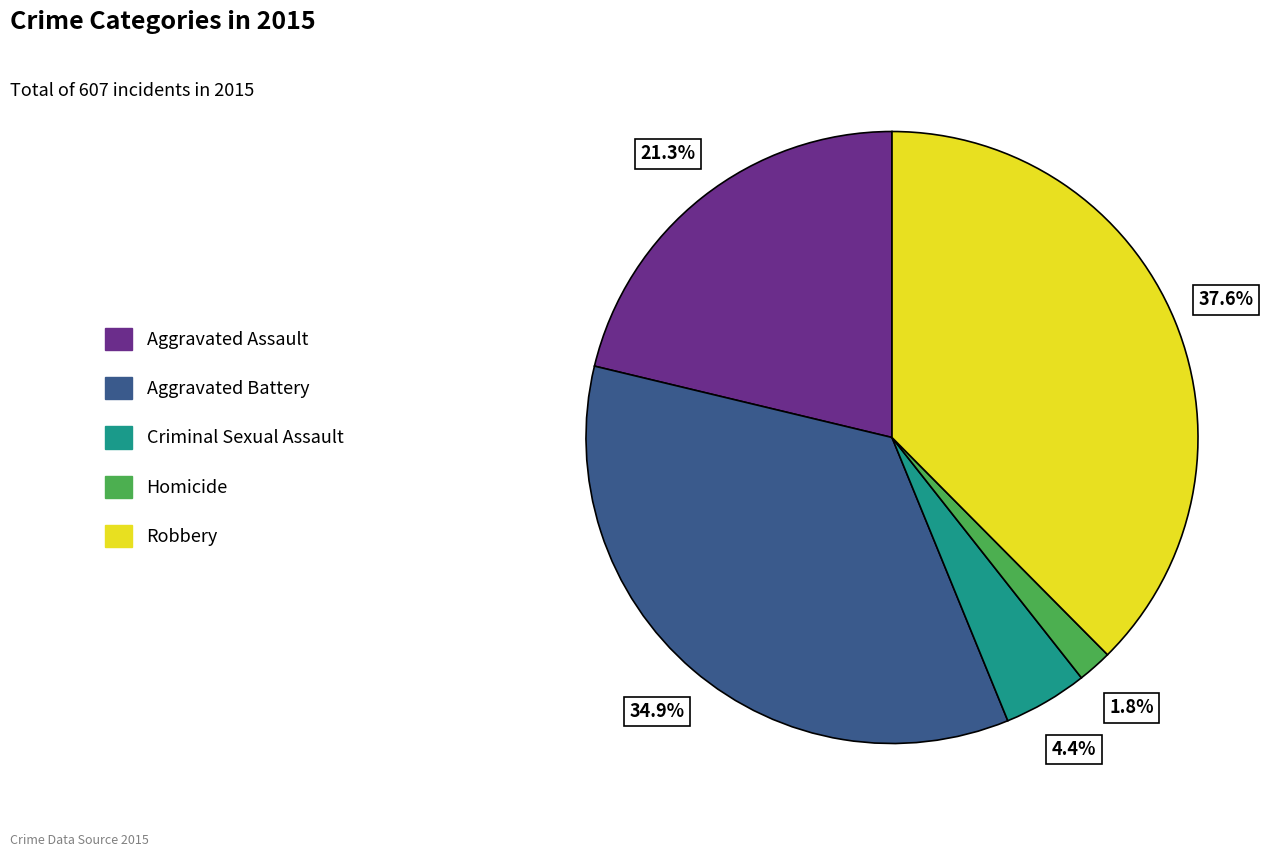

Does Criminal Sexual Assault represent more than half of the total?

No